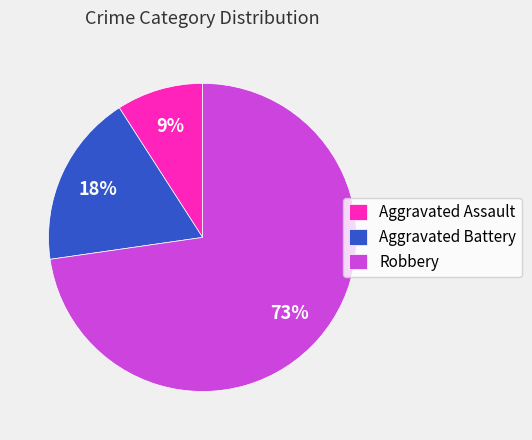

Rank the categories by value from lowest to highest.

Aggravated Assault, Aggravated Battery, Robbery